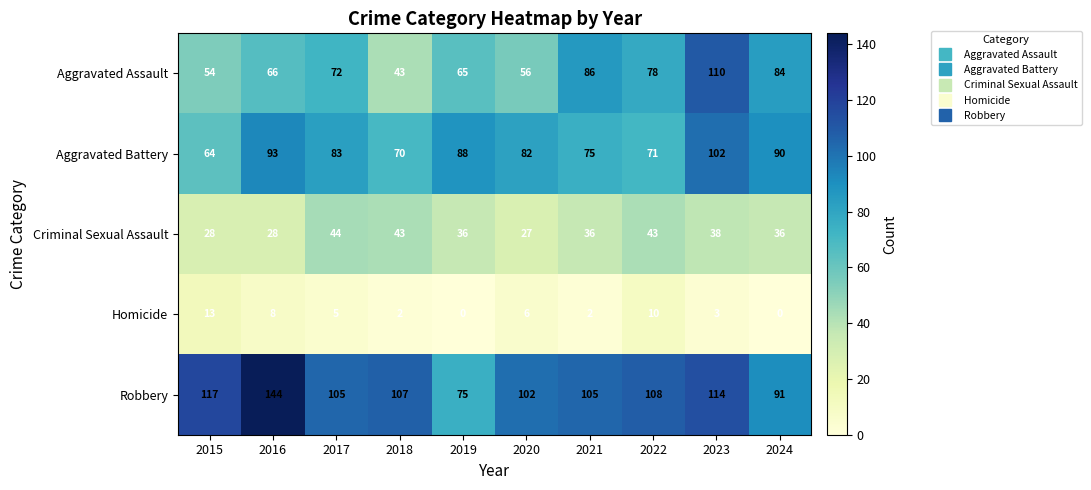

Where is Aggravated Assault nearest to the value 76?

2022